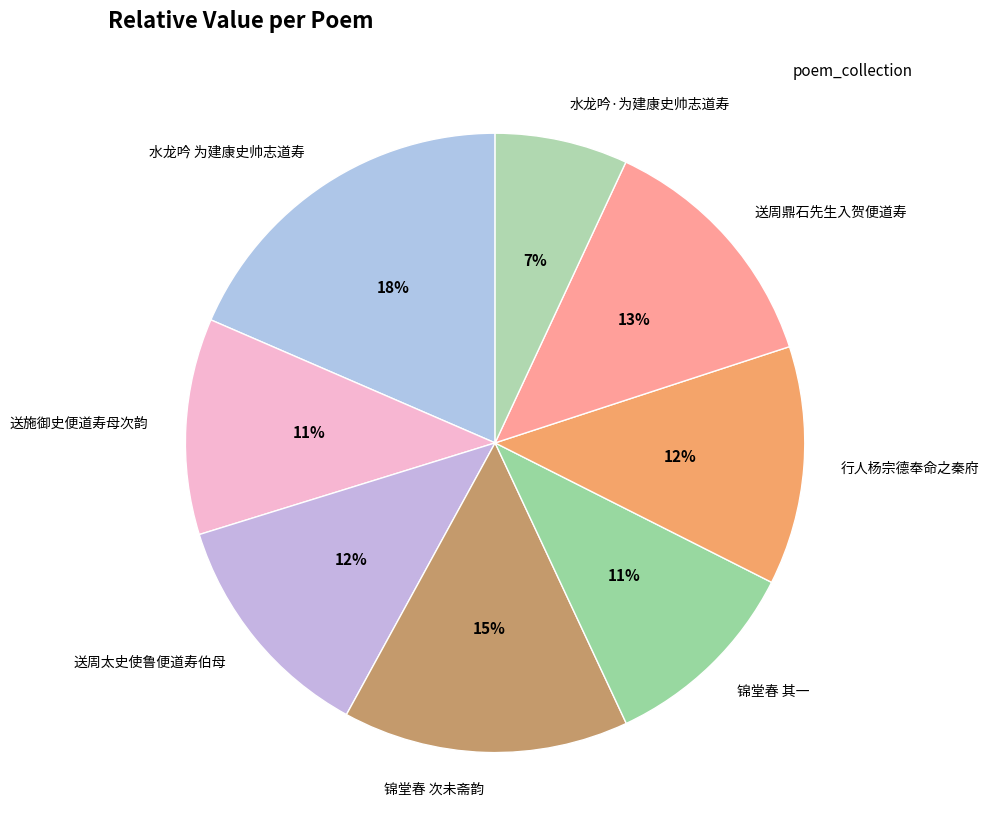

Does any single category account for the majority?

No